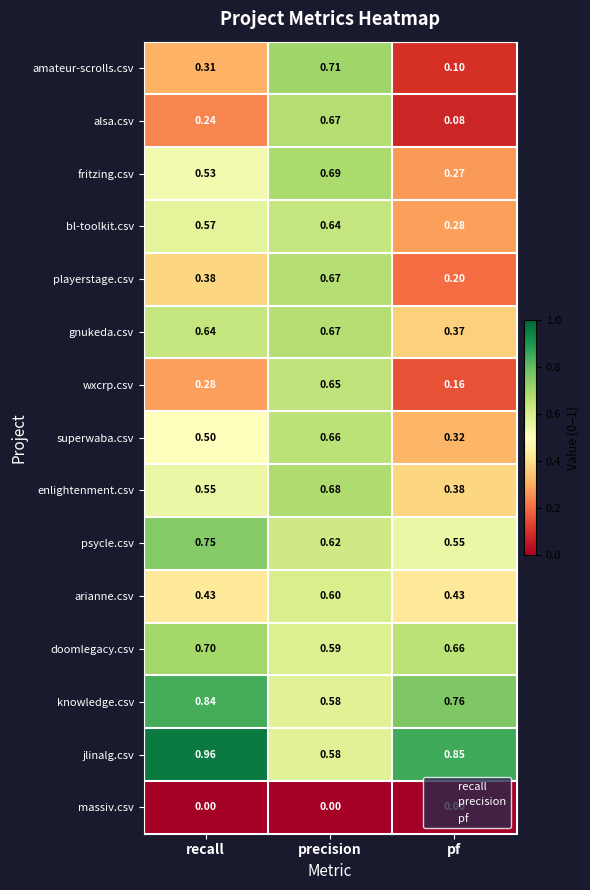

At how many categories does at least one series exceed 0?

3